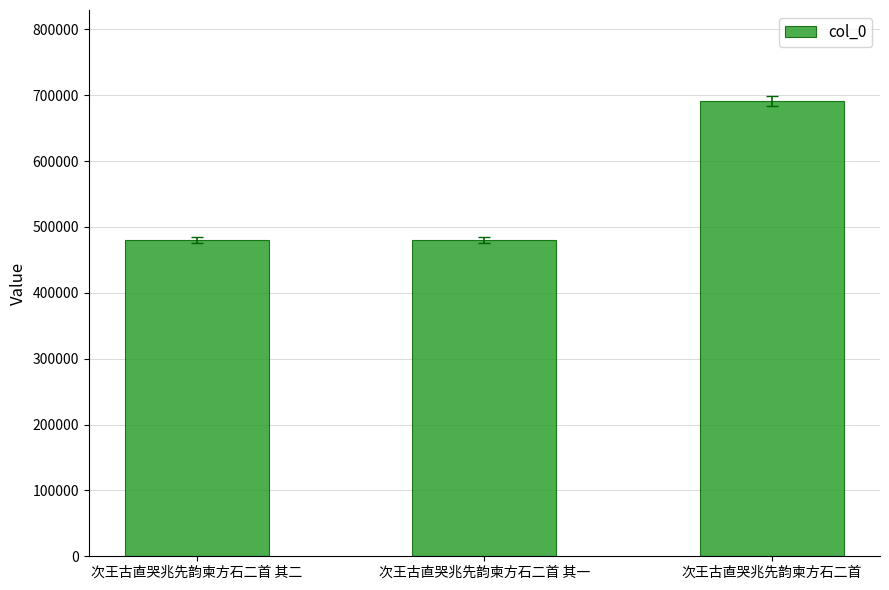

What is the smallest value displayed?

480266